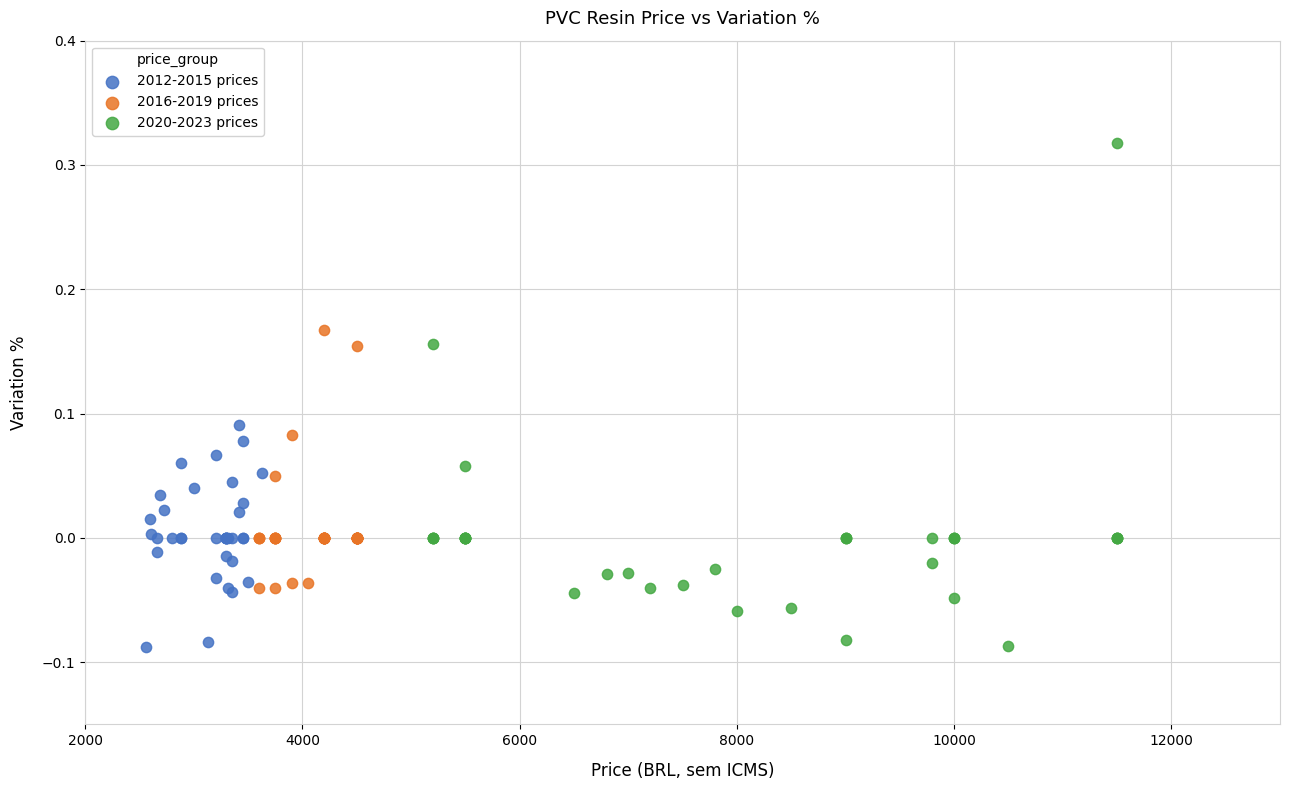

Which series reaches the maximum Y coordinate?

2020-2023 prices